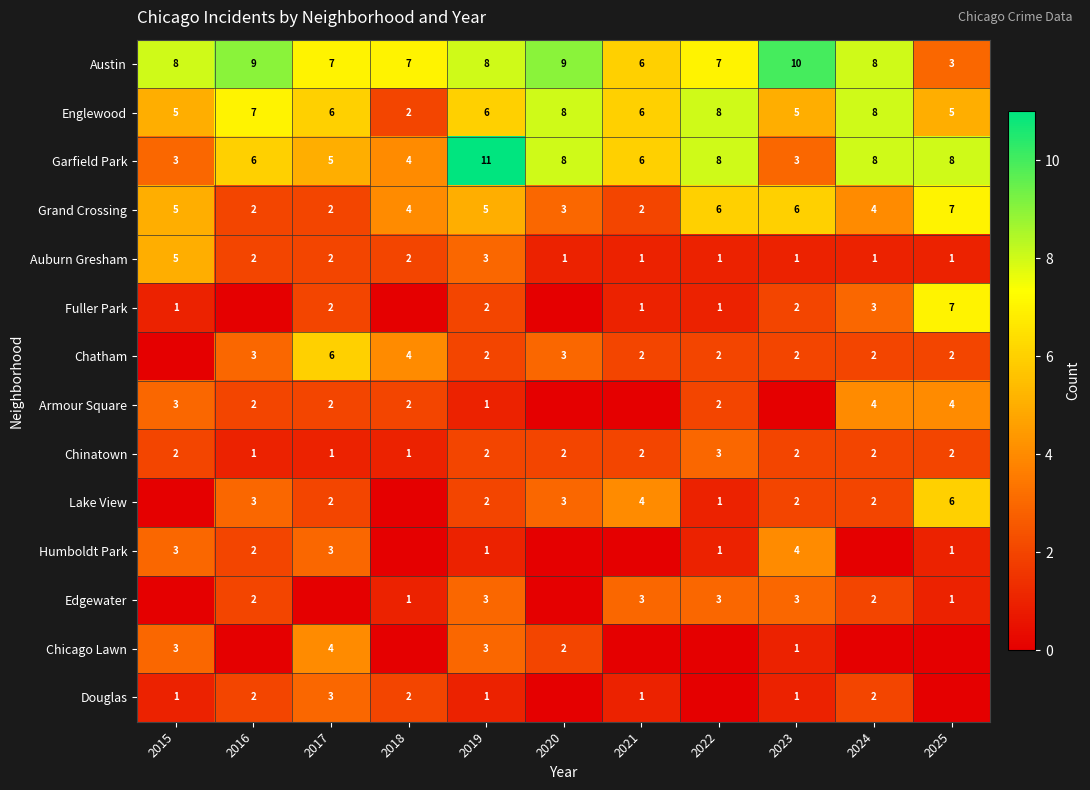

What is the spread (max minus min) of values at 2020?

9